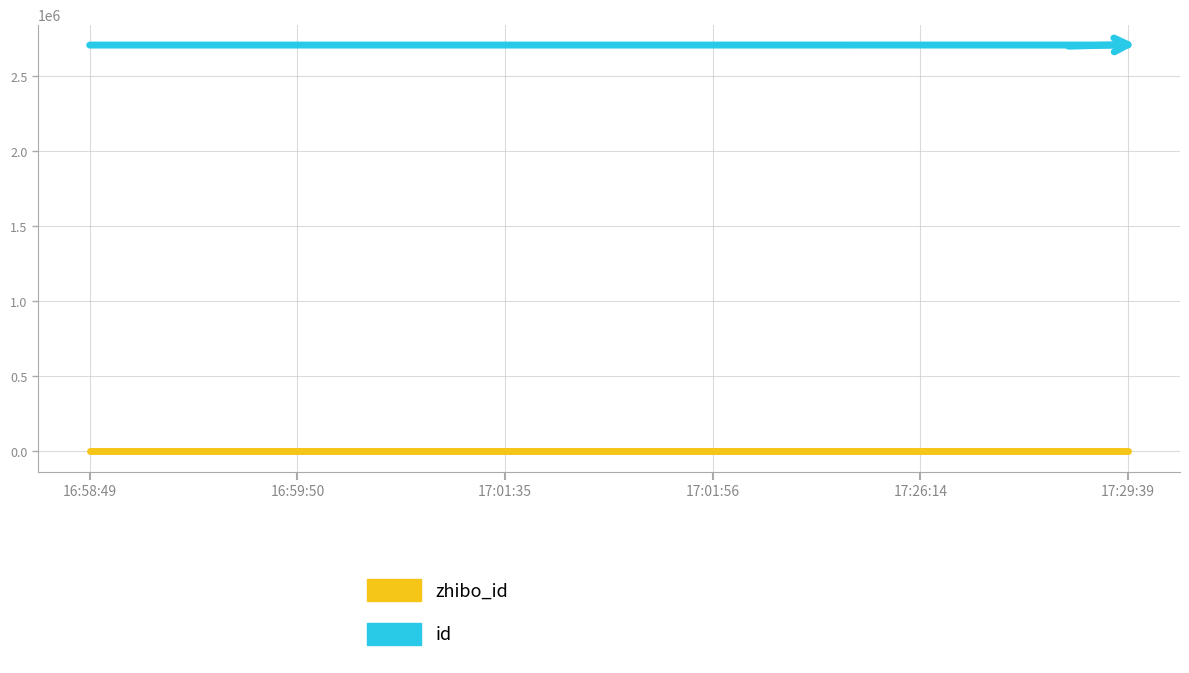

At 16:59:50, list the series in order from largest to smallest.

id, zhibo_id